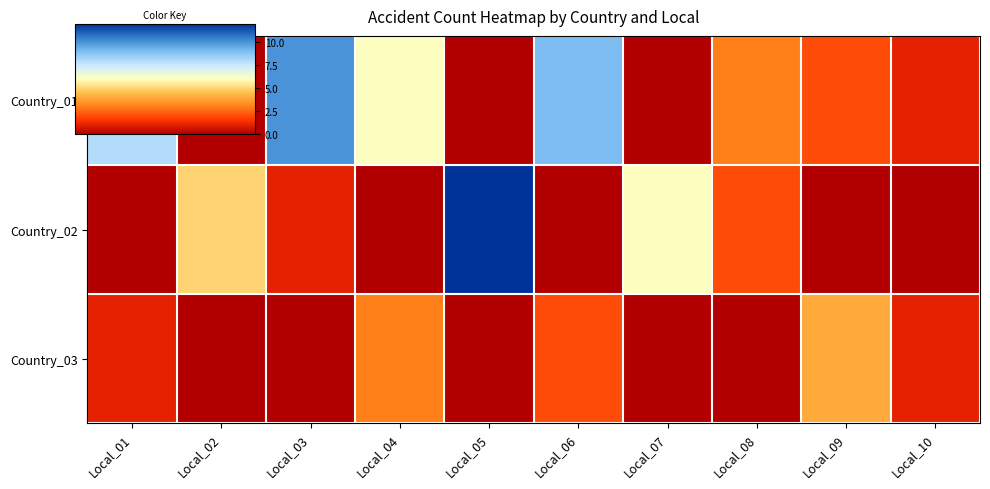

Rank the series at Local_04 from lowest to highest value.

Country_02, Country_03, Country_01